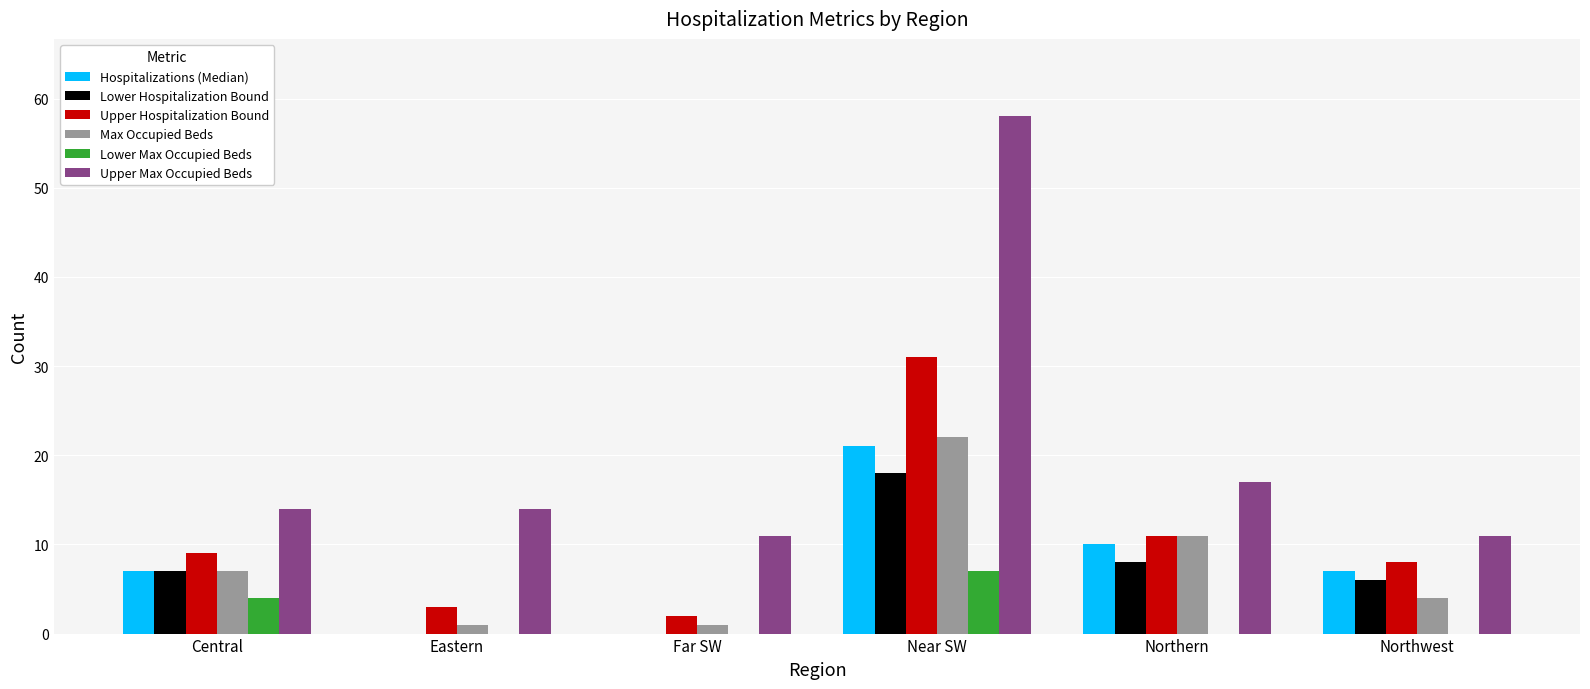

What is the total value across all series at Northwest?

36